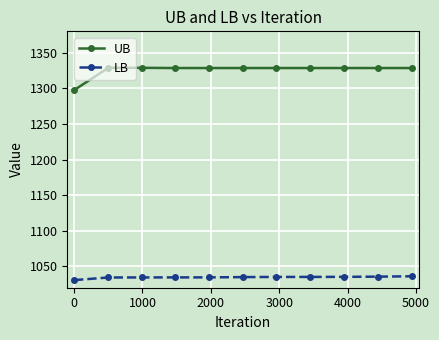

Count the number of data series in this chart.

2